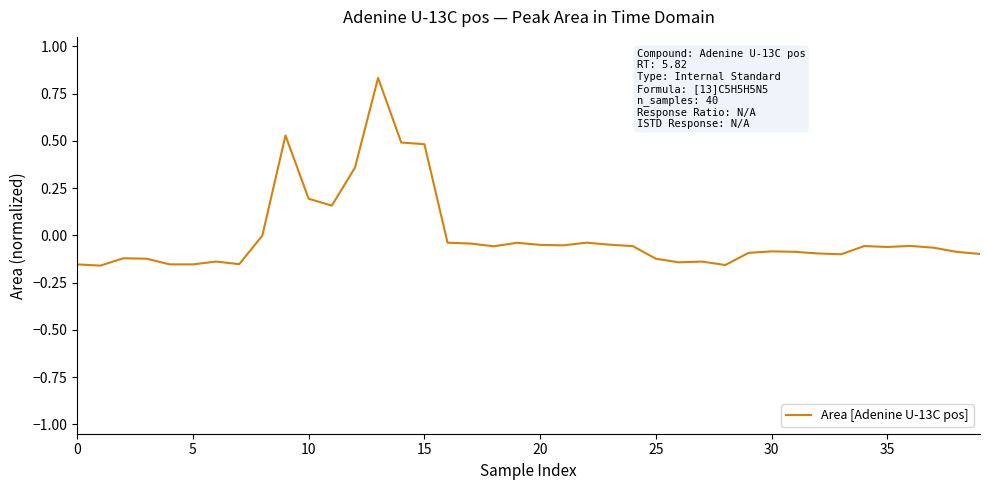

What is the difference between the maximum and minimum values?

1.0